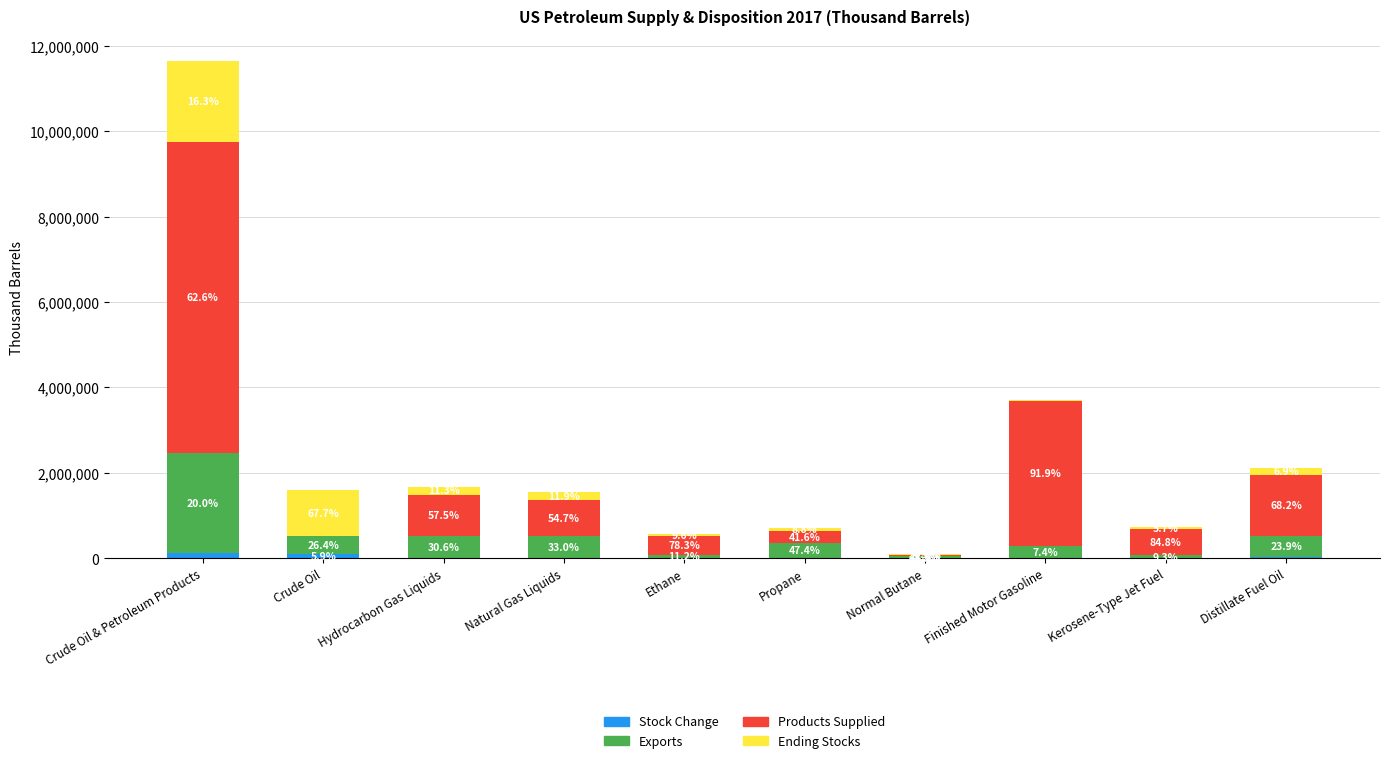

What are all the series names shown in the legend?

Stock Change, Exports, Products Supplied, Ending Stocks